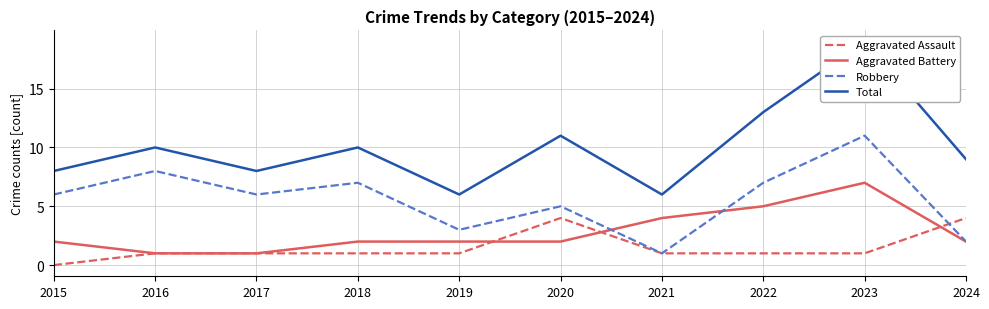

Reading left to right, transcribe all the data shown in this chart.

Aggravated Assault: 0	1	1	1	1	4	1	1	1	4
Aggravated Battery: 2	1	1	2	2	2	4	5	7	2
Robbery: 6	8	6	7	3	5	1	7	11	2
Total: 8	10	8	10	6	11	6	13	19	9